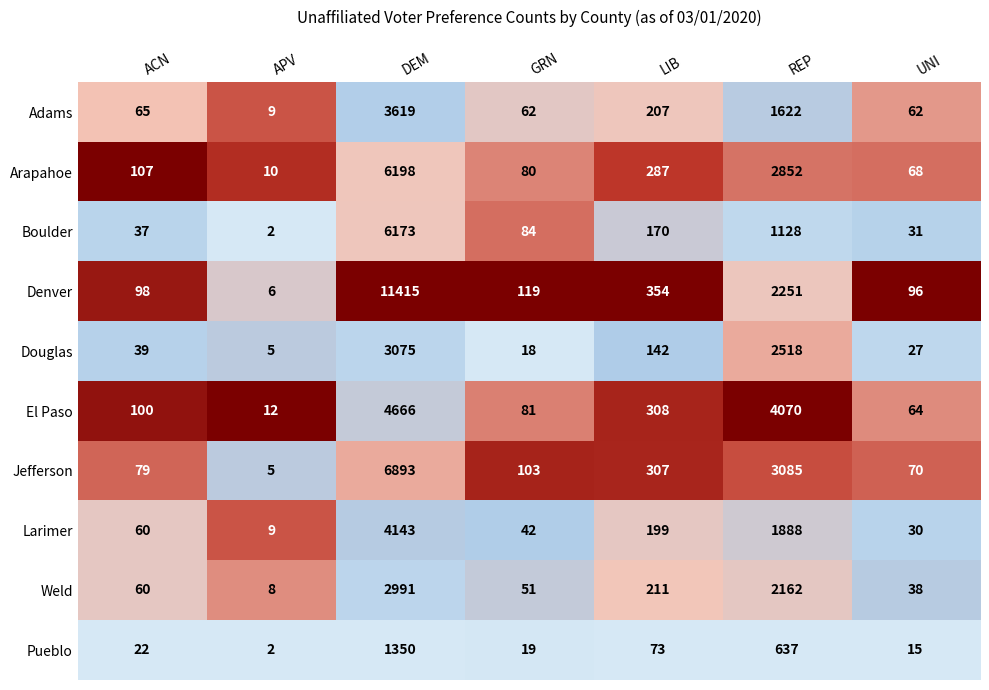

At which category is the sum across all series the highest?

DEM